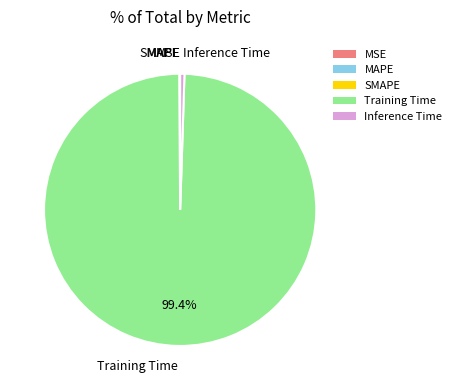

Which slice is the largest?

Training Time